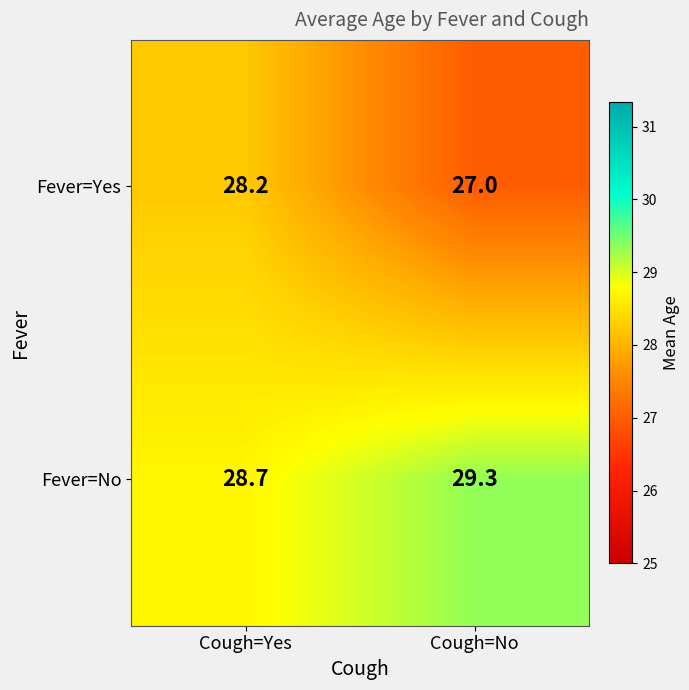

Which series has the widest spread of values?

Fever=Yes